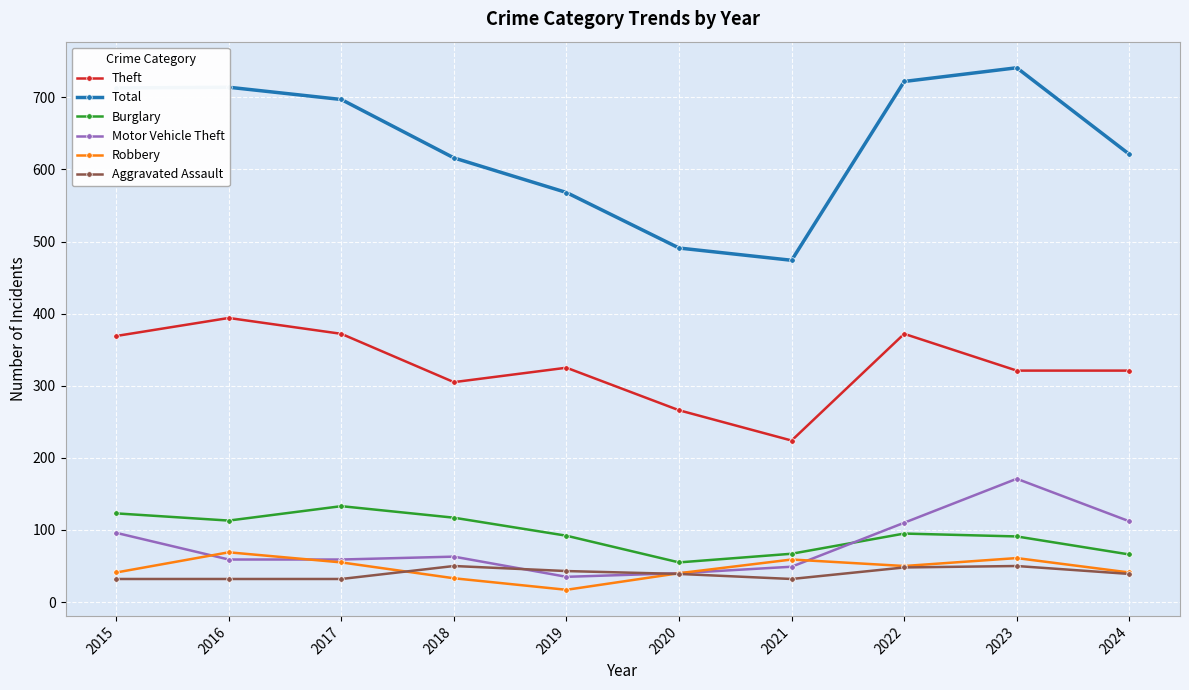

True or false: Total and Aggravated Assault cross at least once.

False